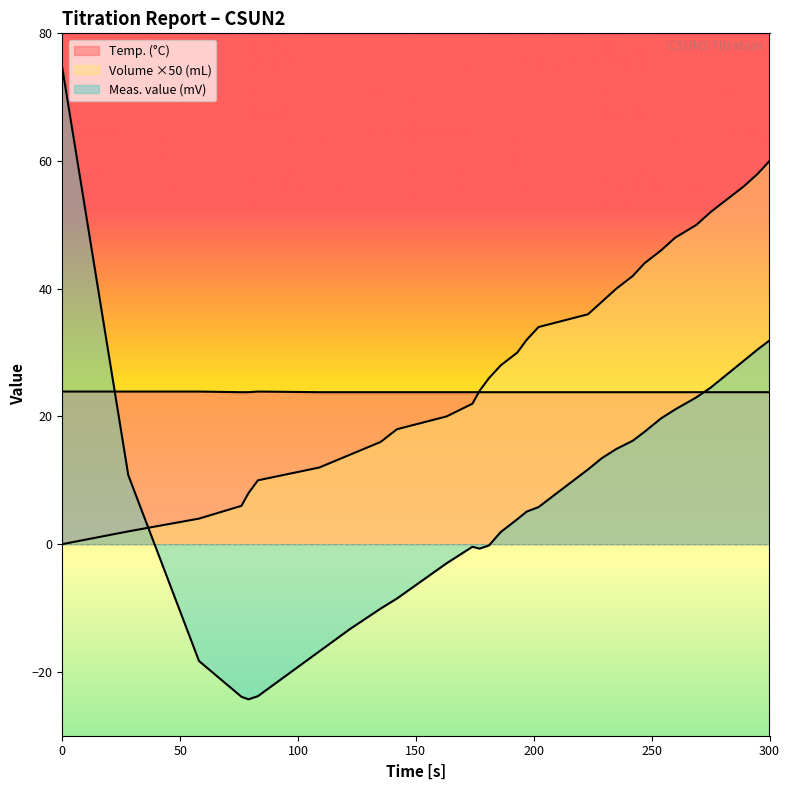

True or false: Meas. value (mV) has a value of 4.0 at 242.

False